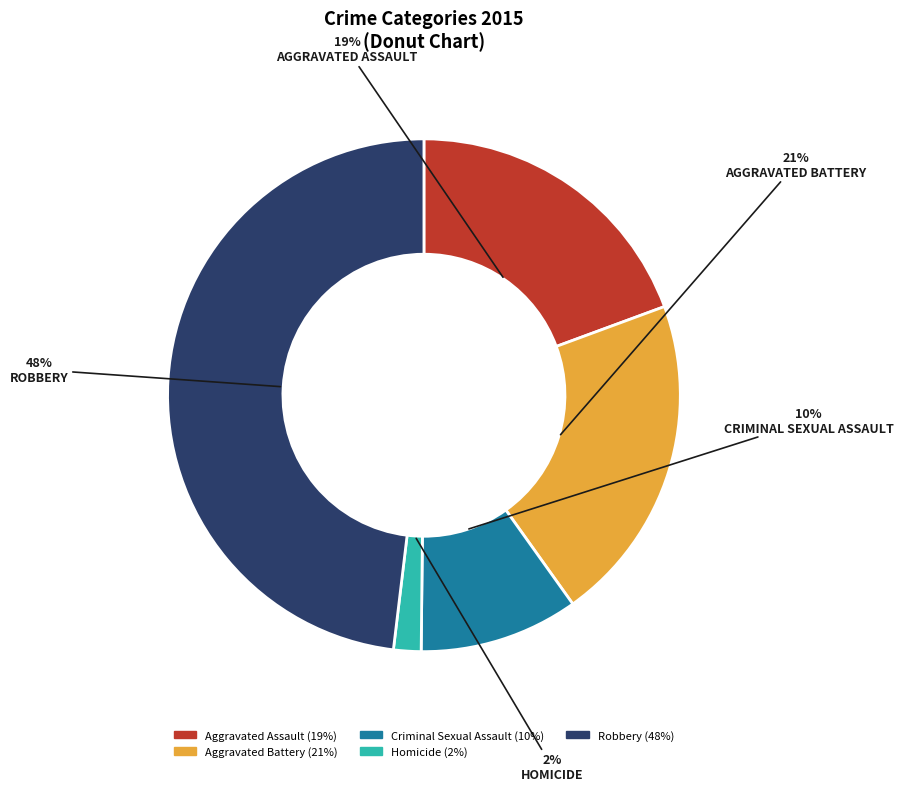

Combined, do Homicide and Criminal Sexual Assault account for over 50%?

No